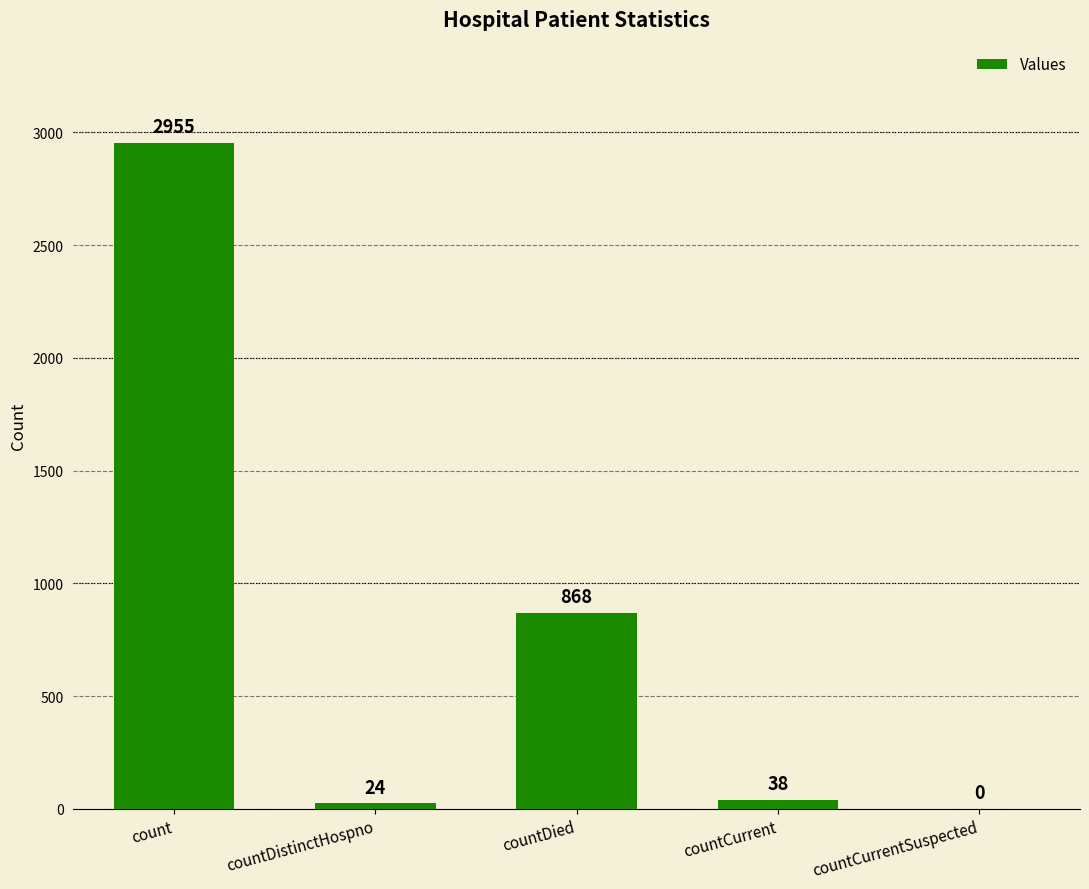

The chart shows a value of 868 at countDied. True or false?

True